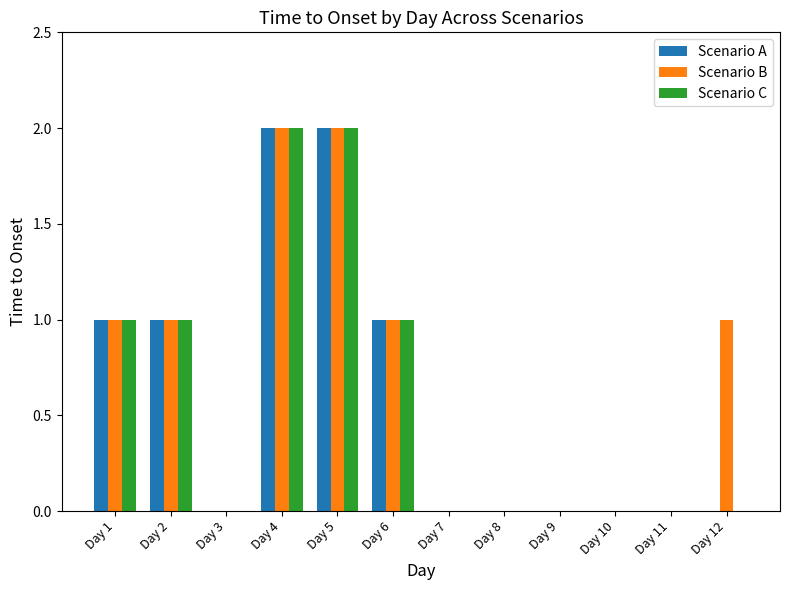

The Scenario B series shows 2 at Day 5. True or false?

True